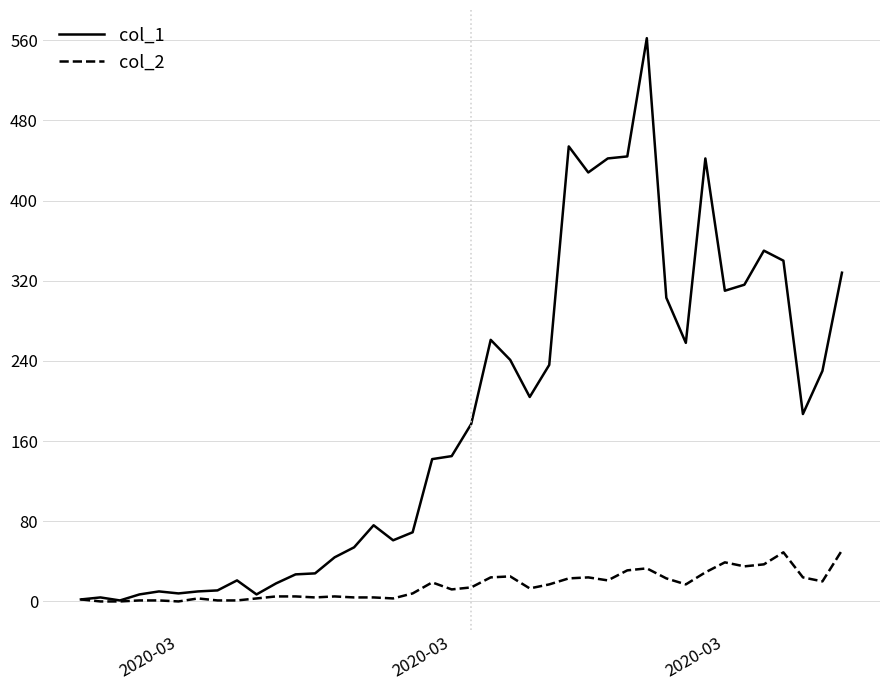

What is the maximum value shown in the chart?

562